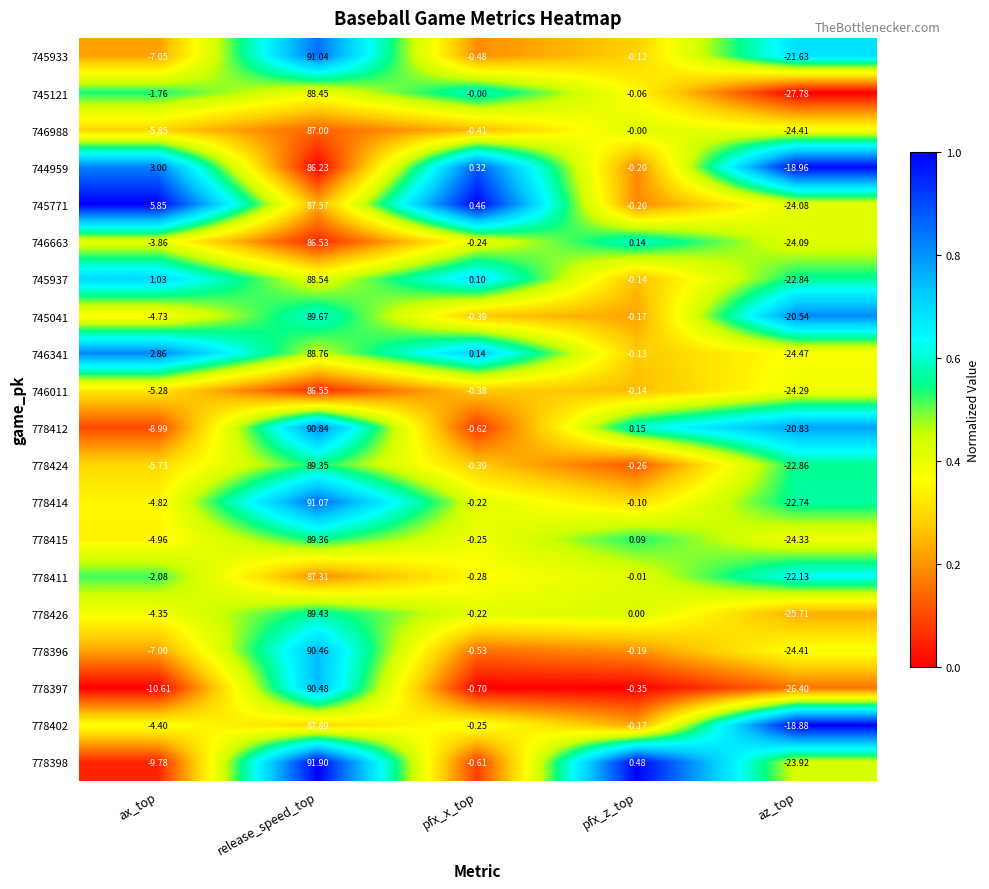

Which series has the largest range (max minus min)?

778397